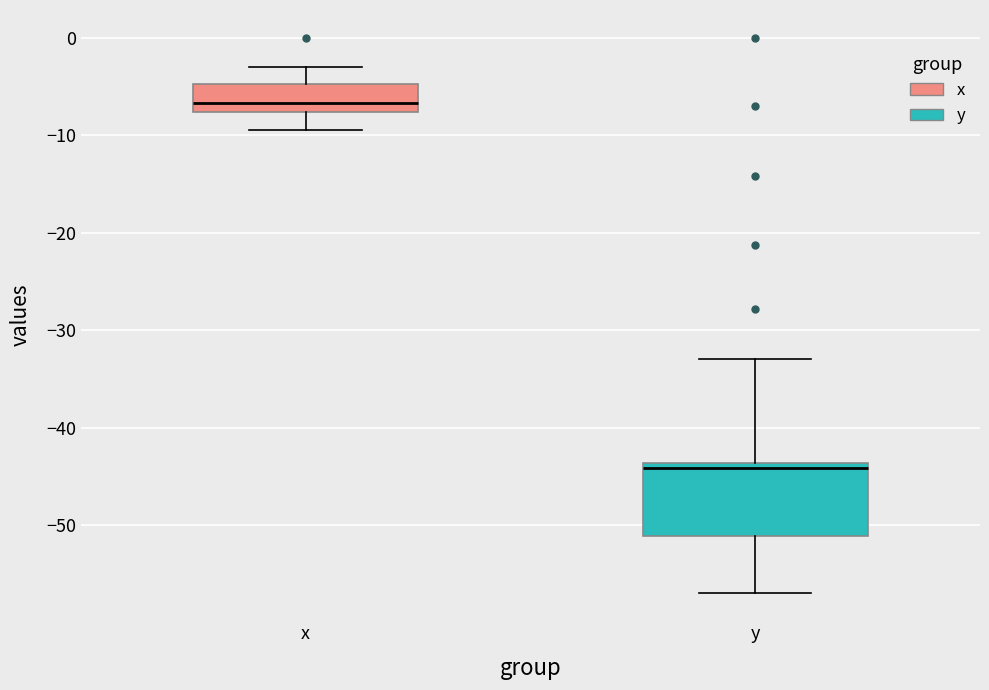

Which box is the tallest, from its lower edge to its upper edge?

y